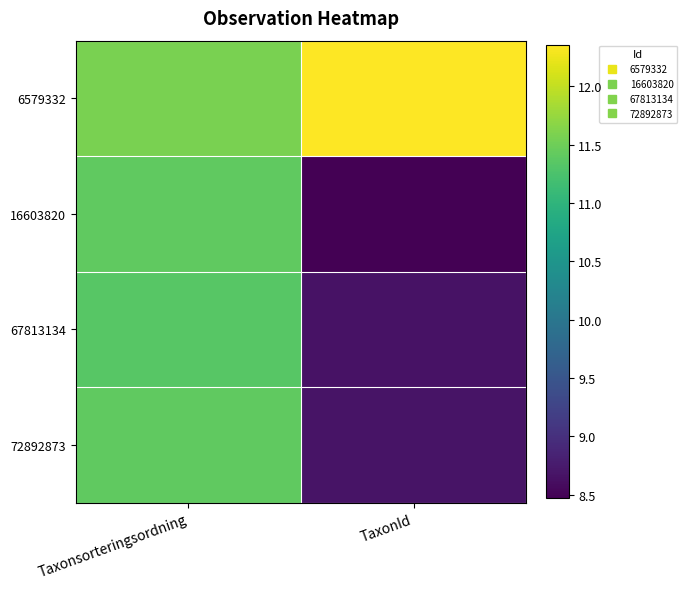

Rank the series by their maximum value, from lowest to highest.

67813134, 16603820, 72892873, 6579332